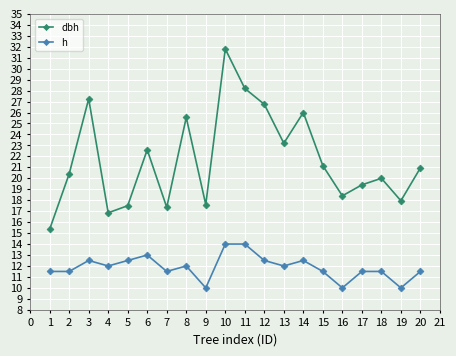

What is the value of the dbh point at the 17th from the left?

19.4